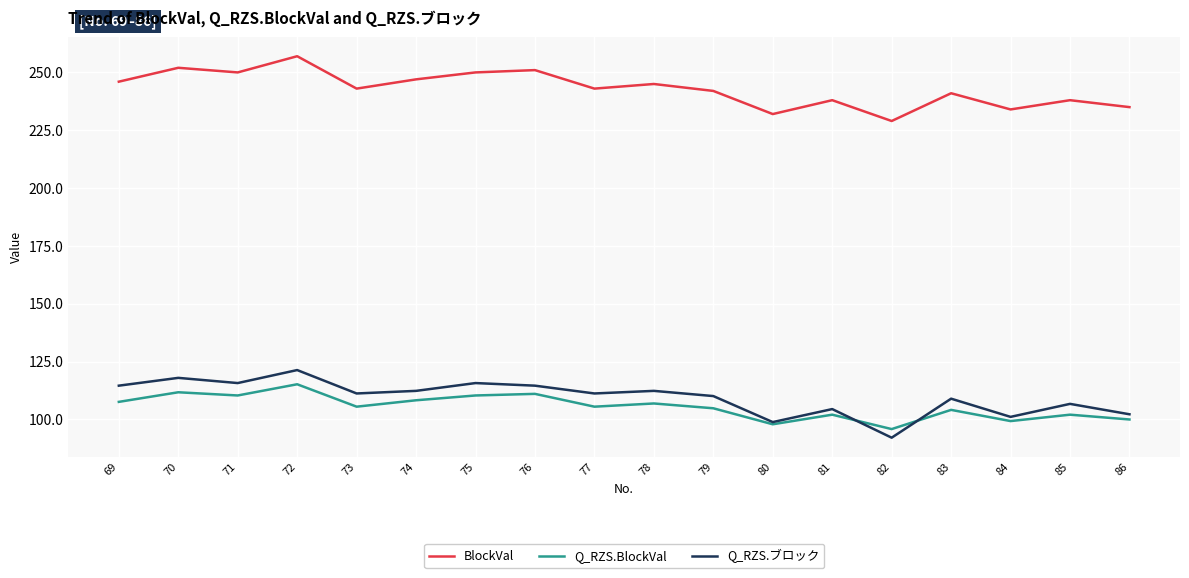

What are all the series names shown in the legend?

BlockVal, Q_RZS.BlockVal, Q_RZS.ブロック